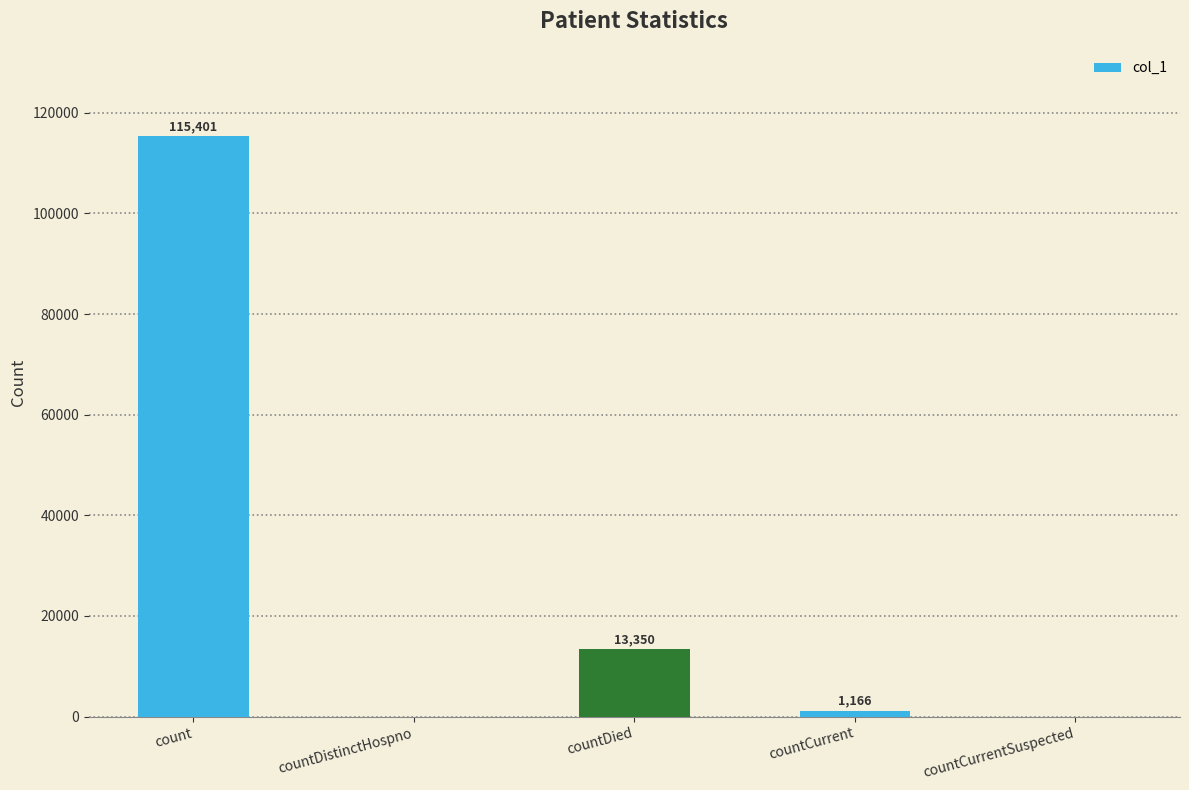

The value at countCurrentSuspected is -34913. True or false?

False